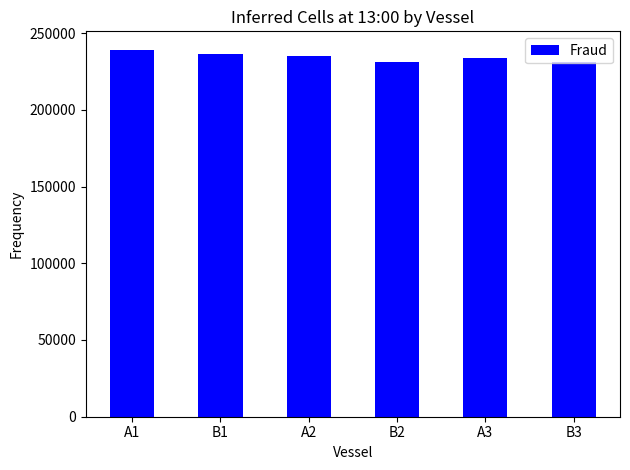

What is the difference between the values at A1 and B2?

8077.3